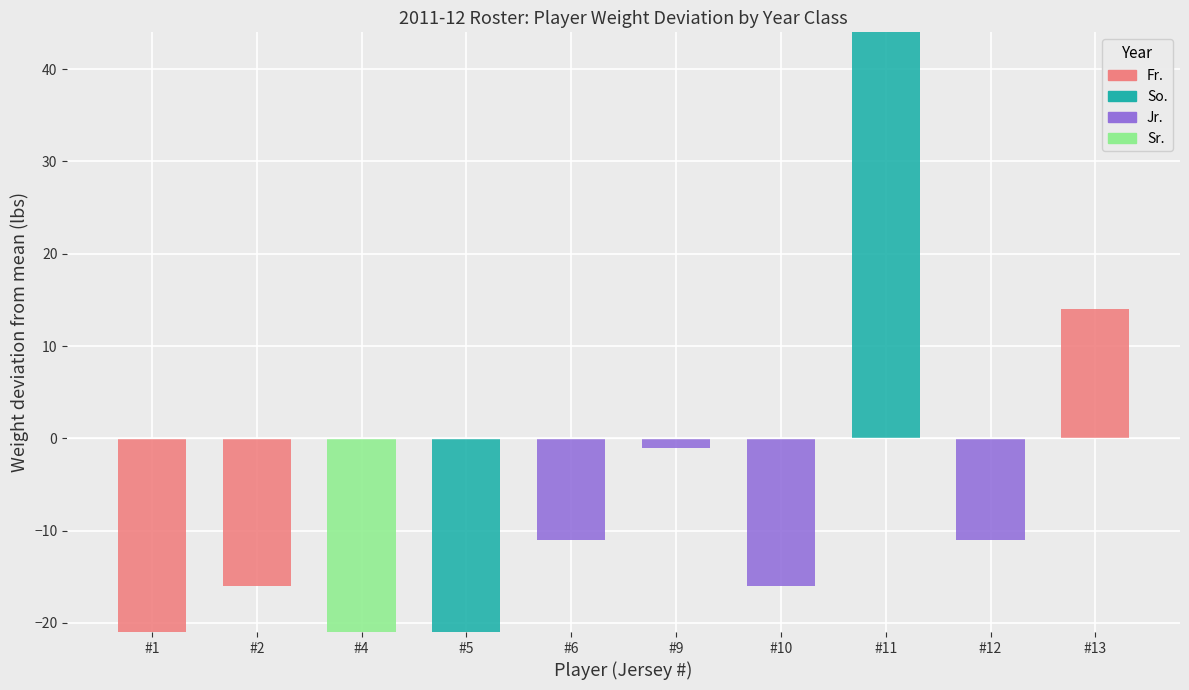

How many data points in So. are above 0?

1